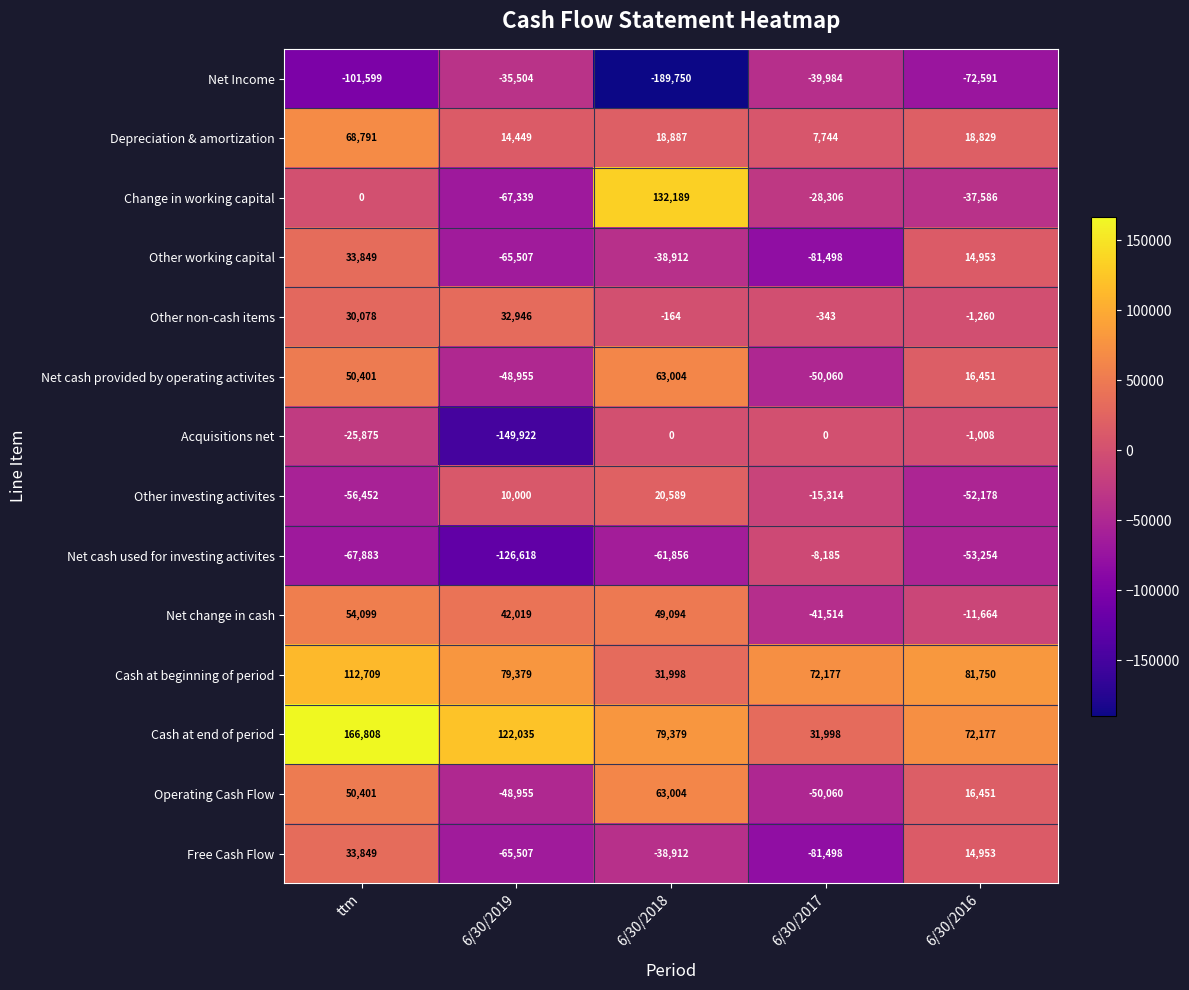

True or false: Acquisitions net has a value of -85110 at 6/30/2017.

False